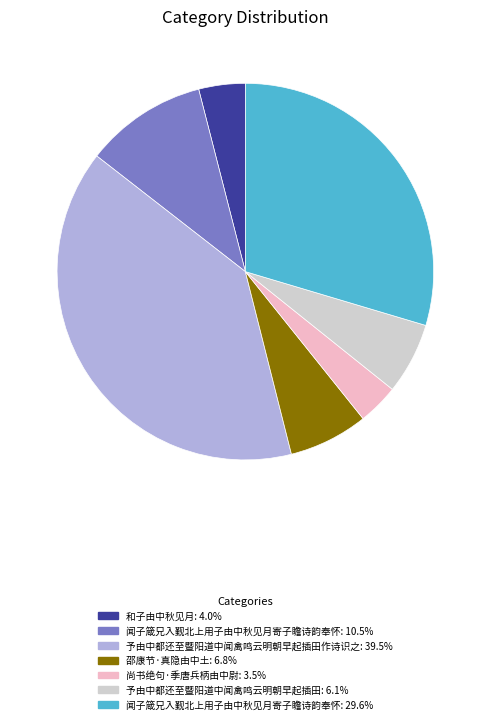

Combined, do 闻子箴兄入觐北上用子由中秋见月寄子瞻诗韵奉怀: 29.6% and 闻子箴兄入觐北上用子由中秋见月寄子瞻诗韵奉怀: 10.5% account for over 50%?

No